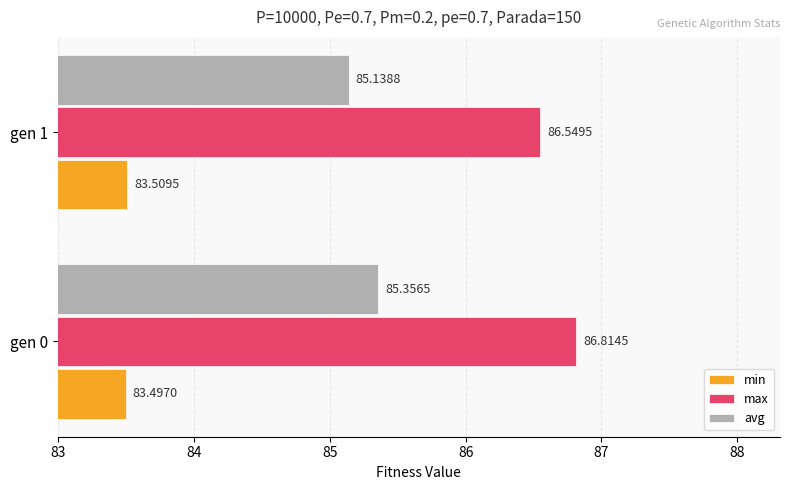

What is the average value of the max series?

86.7